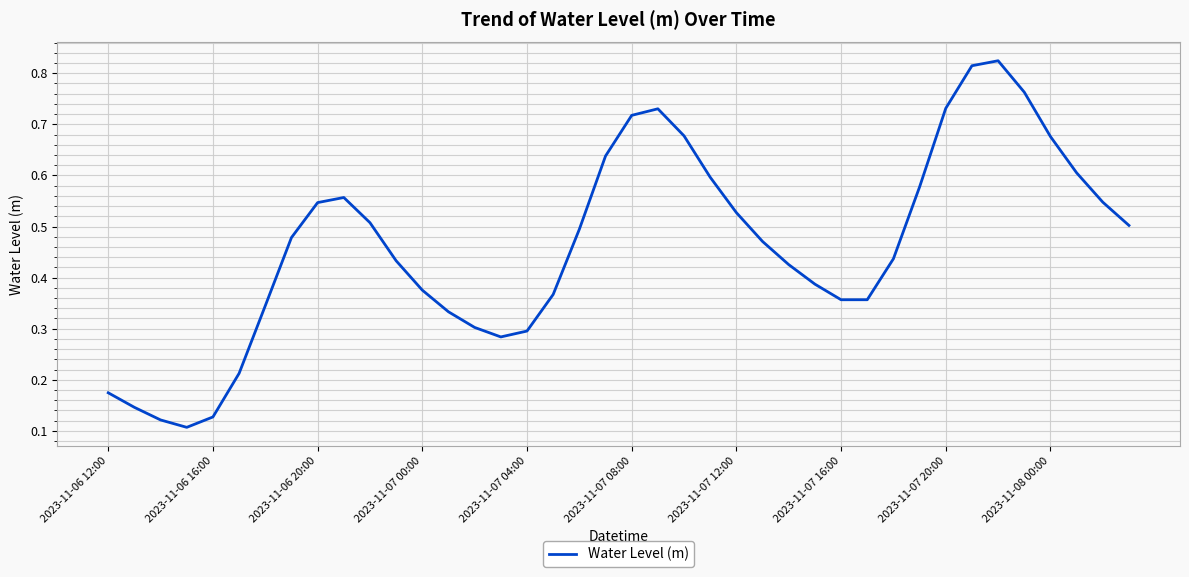

What is the sum of all values?

18.6